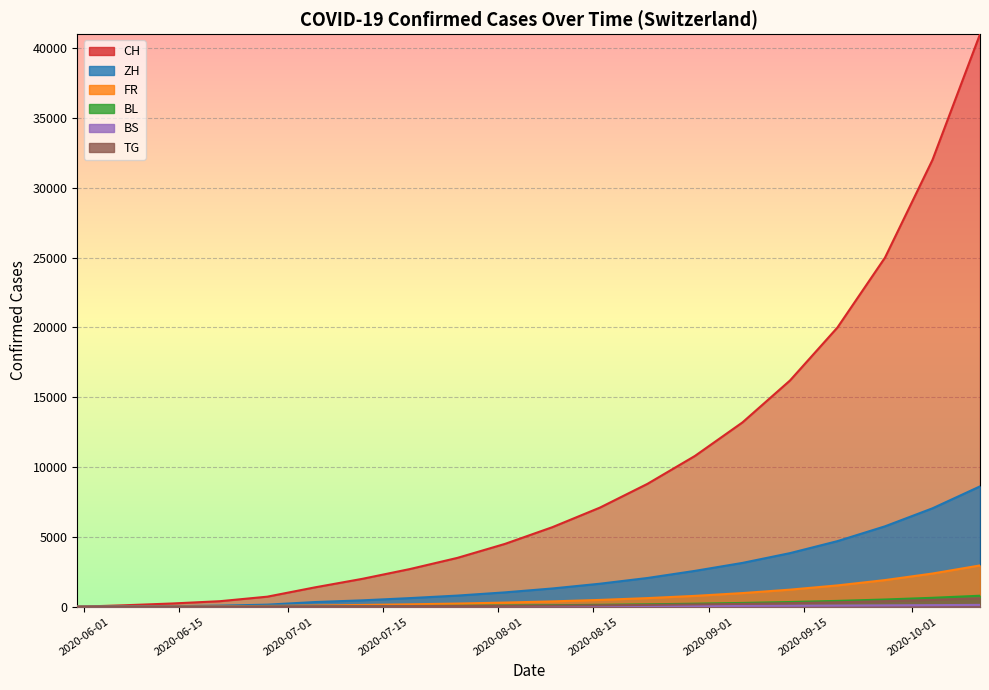

What is the value of the CH point at the 2nd from the left?

108